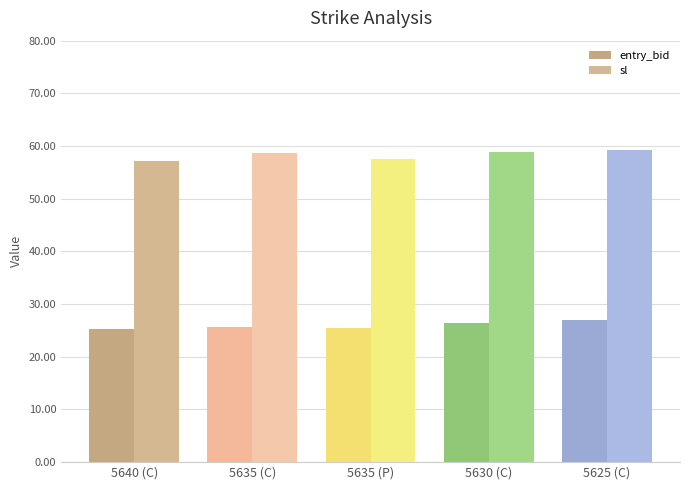

What is the difference between the highest and lowest values at 5635 (C)?

32.9